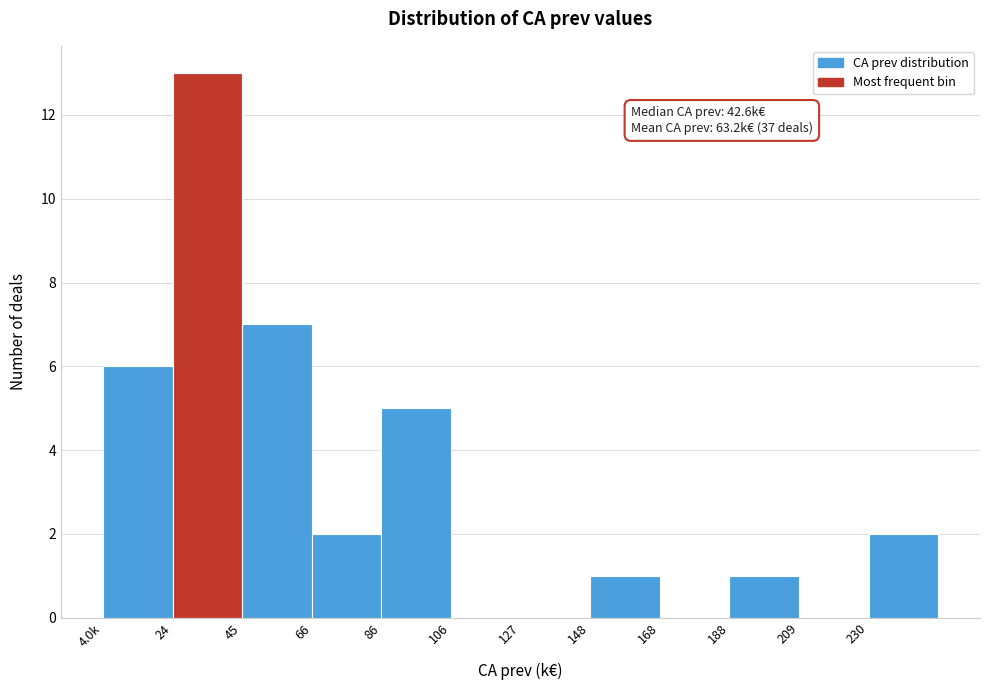

Reading left to right, what are all the values shown in this chart?

4.0k=6	24=13	45=7	66=2	86=5	106=0	127=0	148=1	168=0	188=1	209=0	230=2